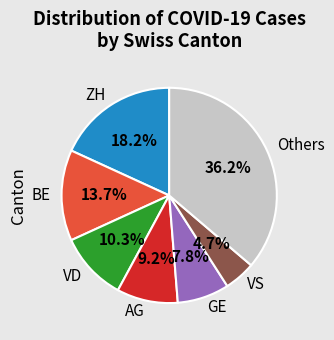

Which has a higher value, VD or Others?

Others